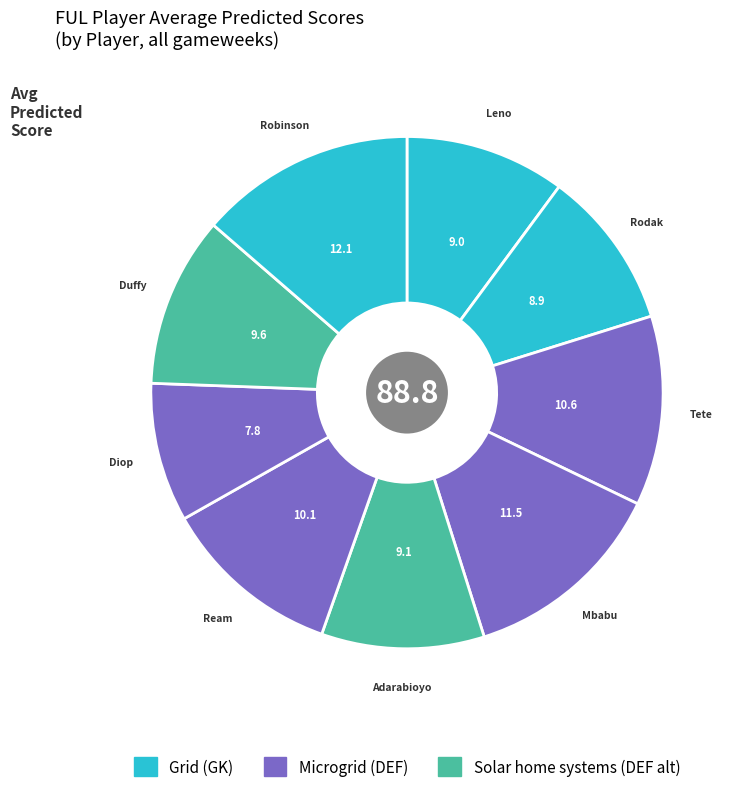

How many slices are in this pie chart?

9